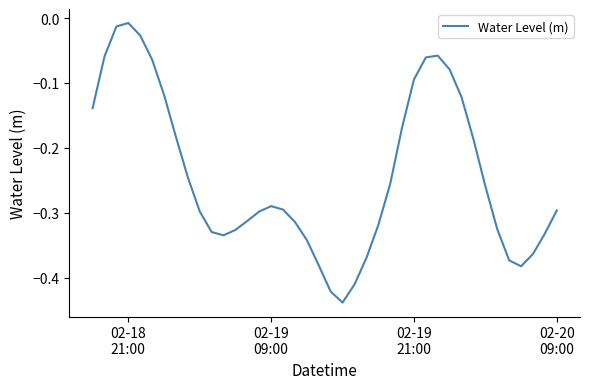

What is the difference between the maximum and minimum values?

0.4